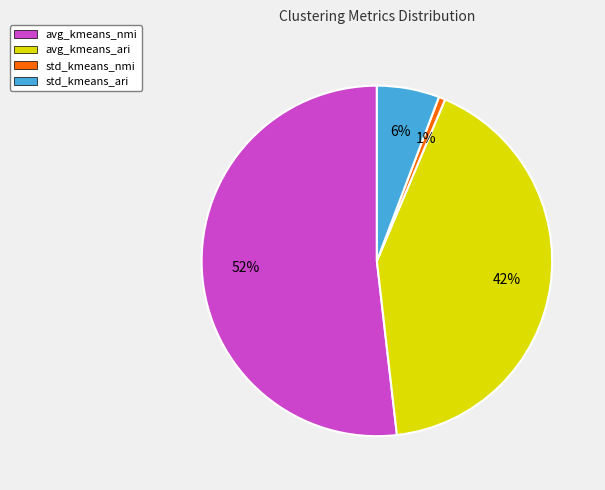

To the nearest percent, what is the difference between the std_kmeans_ari and avg_kmeans_nmi slice percentages?

46%